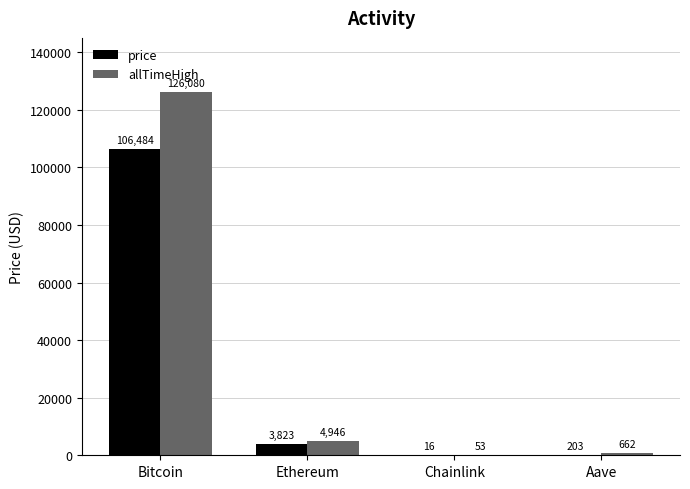

Between Bitcoin and Ethereum, which series saw the biggest shift?

allTimeHigh